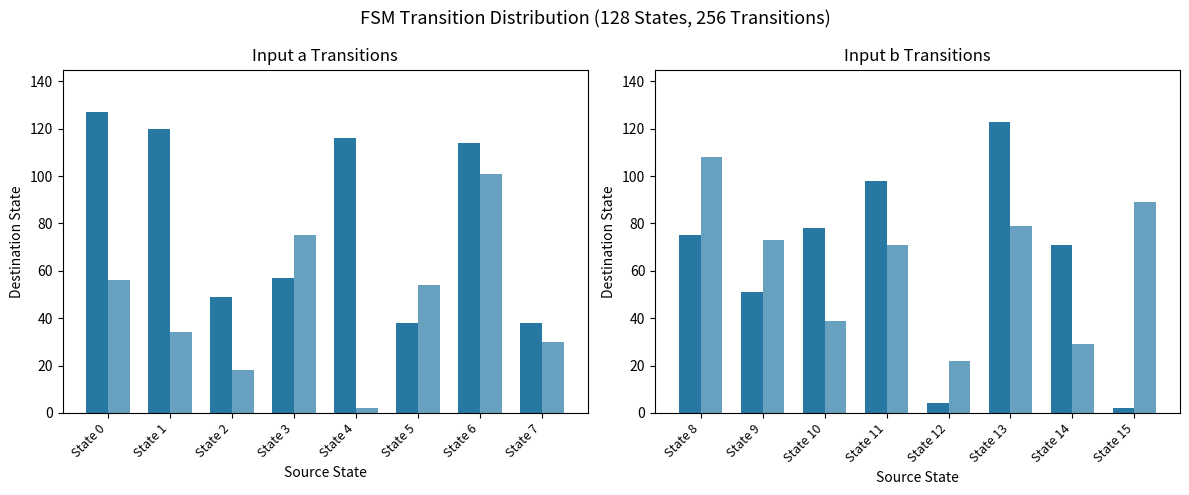

What is the total value across all series at State 8?

183